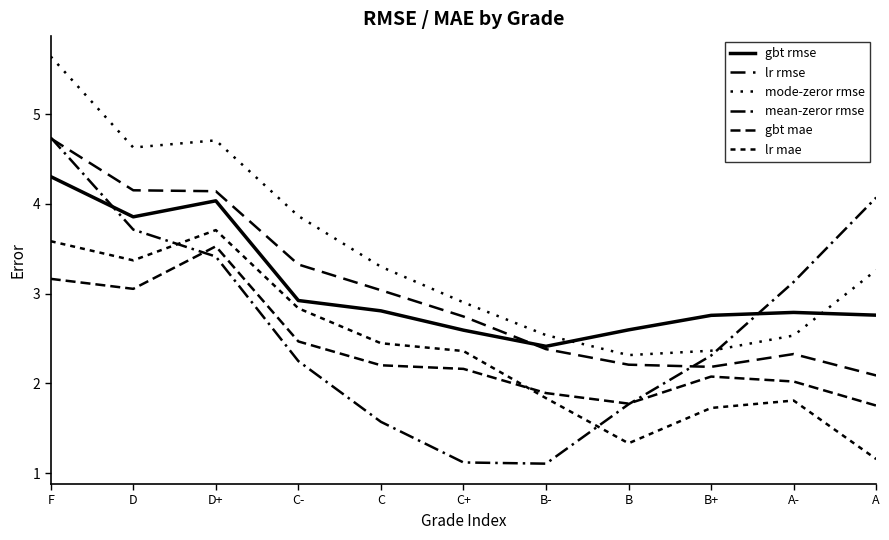

Which series has the largest range (max minus min)?

mean-zeror rmse